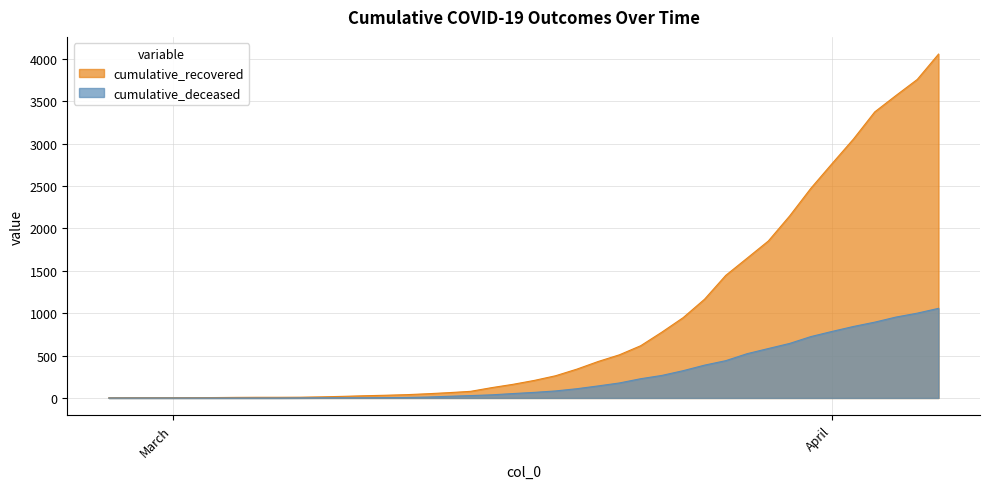

What is the difference between the second highest and second lowest values in the cumulative_deceased series?

1000